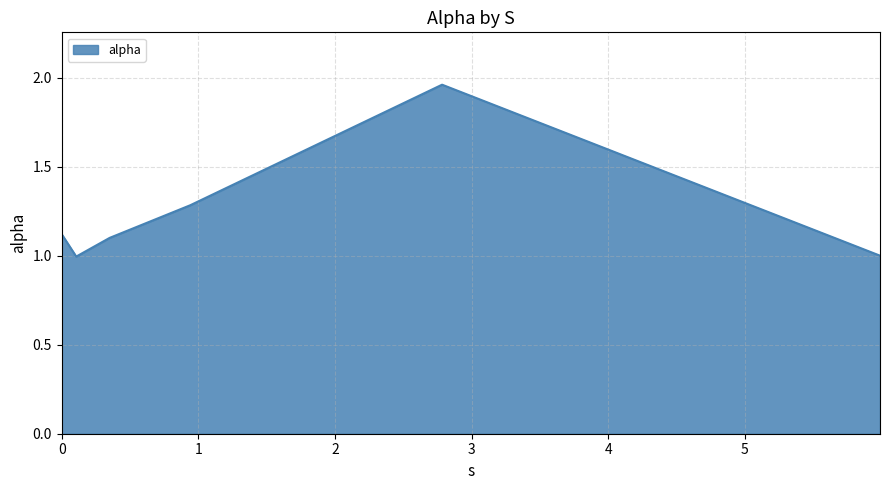

What is the difference between the maximum and minimum values?

1.0